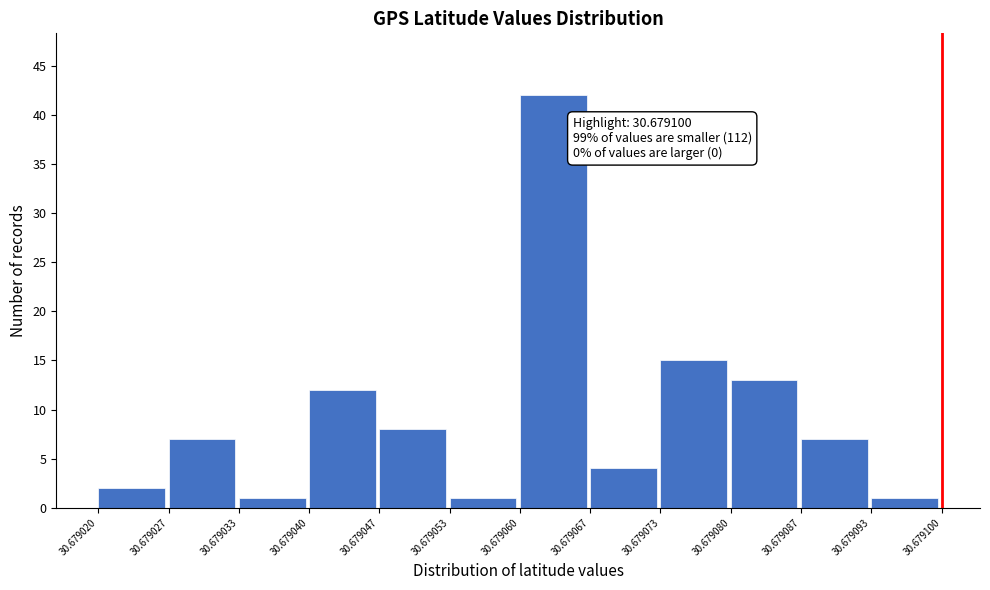

Which range on the x-axis has the tallest bar?

30.679060 to 30.679067